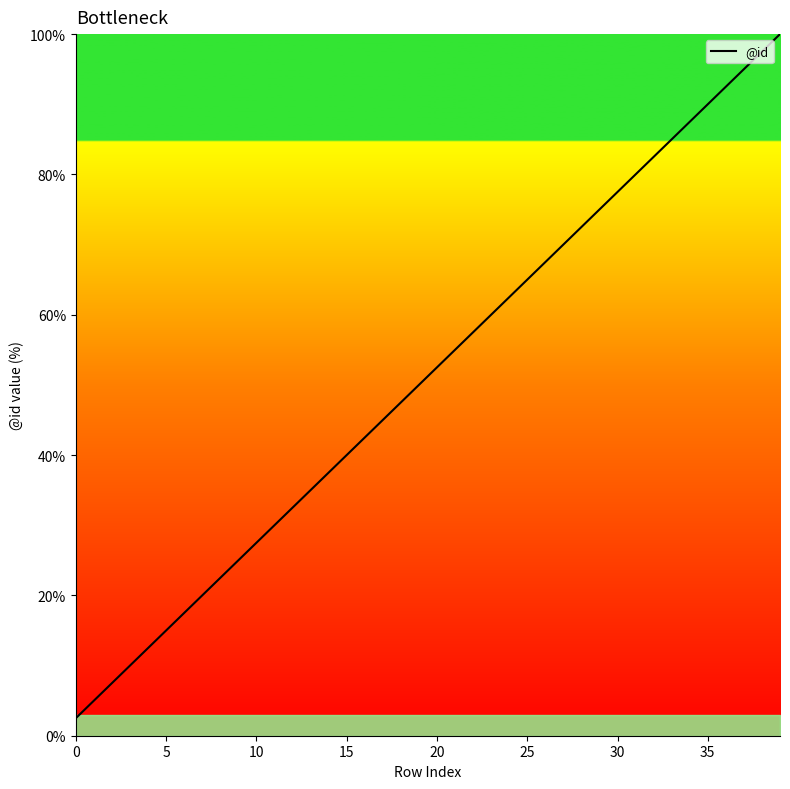

What is the difference between the maximum and minimum values?

97.5